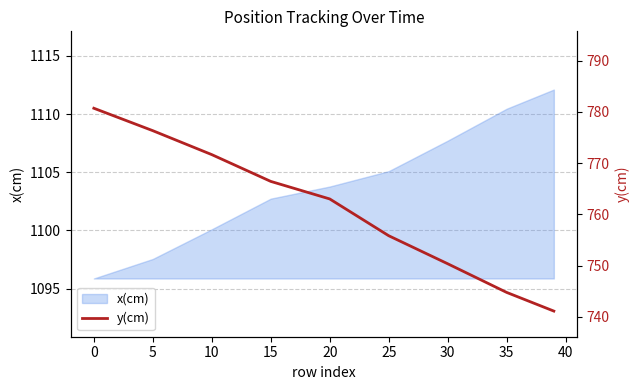

What is the lowest value of the x(cm) series?

1095.9